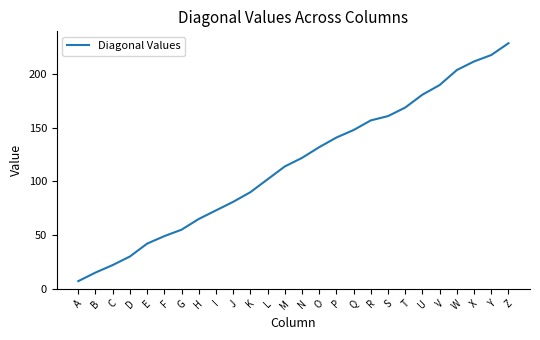

Reading left to right, what are all the values shown in this chart?

7	15	22	30	42	49	55	65	73	81	90	102	114	122	132	141	148	157	161	169	181	190	204	212	218	229